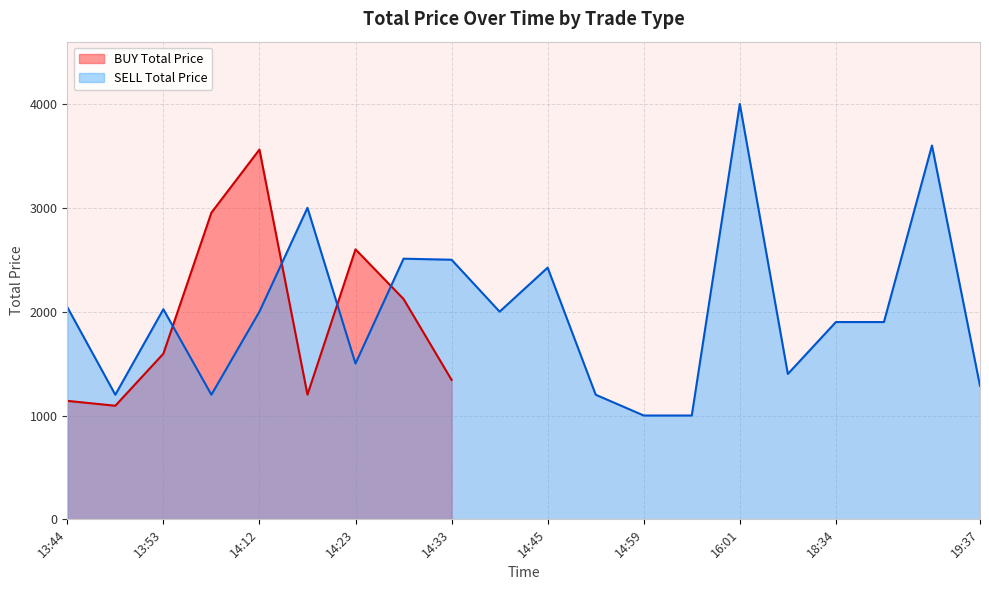

The value of SELL Total Price at 18:34 is 524. True or false?

False